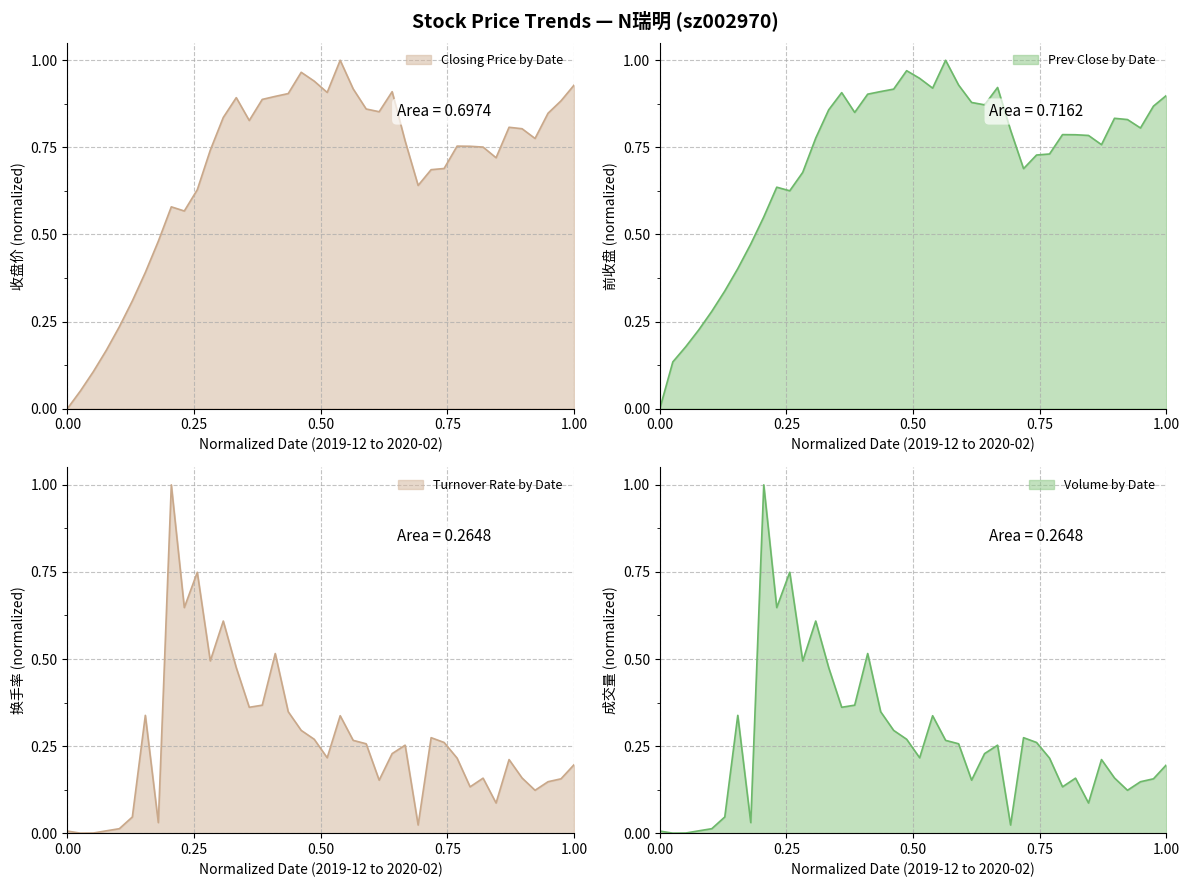

True or false: 前收盘 has more than 1 points higher than both neighbors.

True